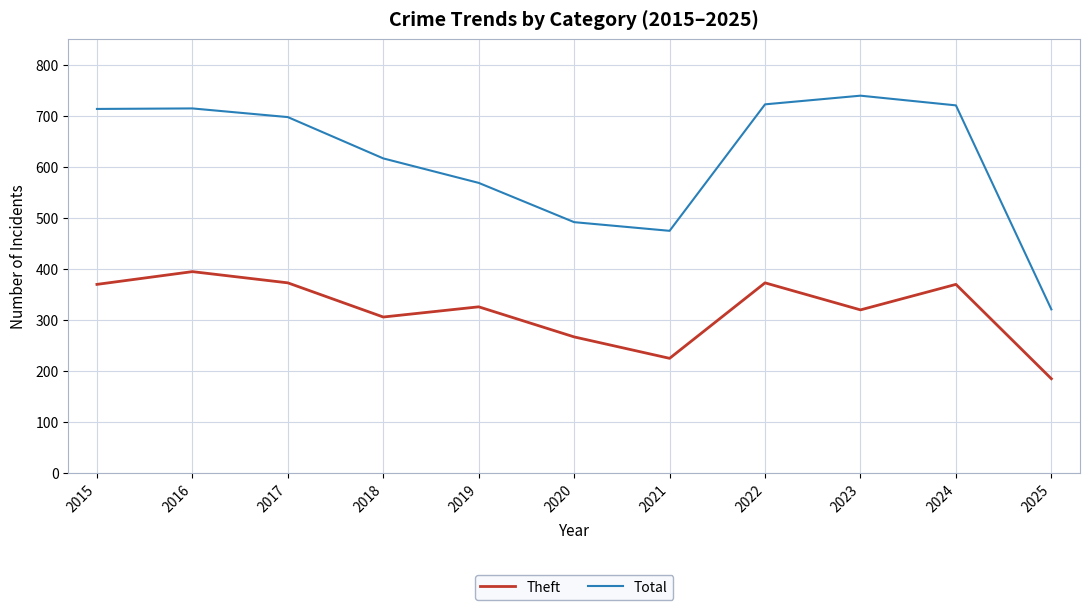

Which series changed the most between 2020 and 2021?

Theft